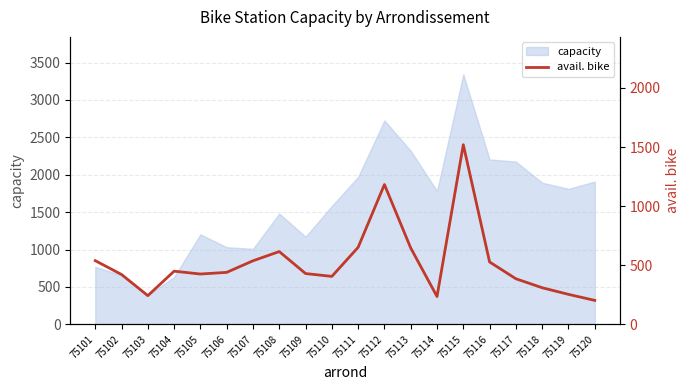

What is the lowest value of the capacity series?

389